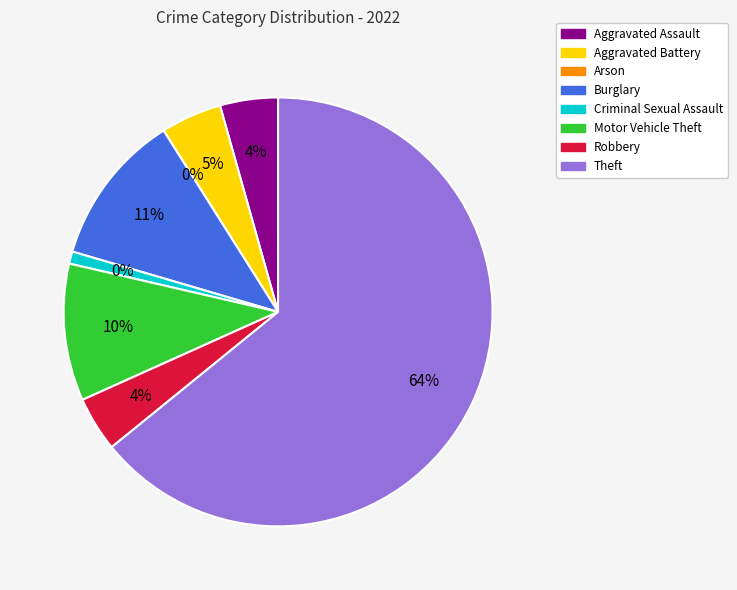

What percentage is NOT represented by Criminal Sexual Assault?

99.1%